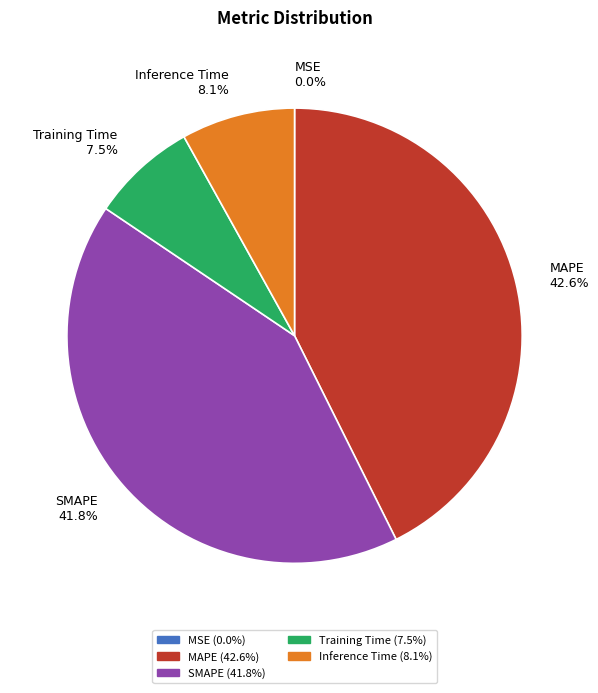

Which has a higher value, MAPE or Training Time?

MAPE